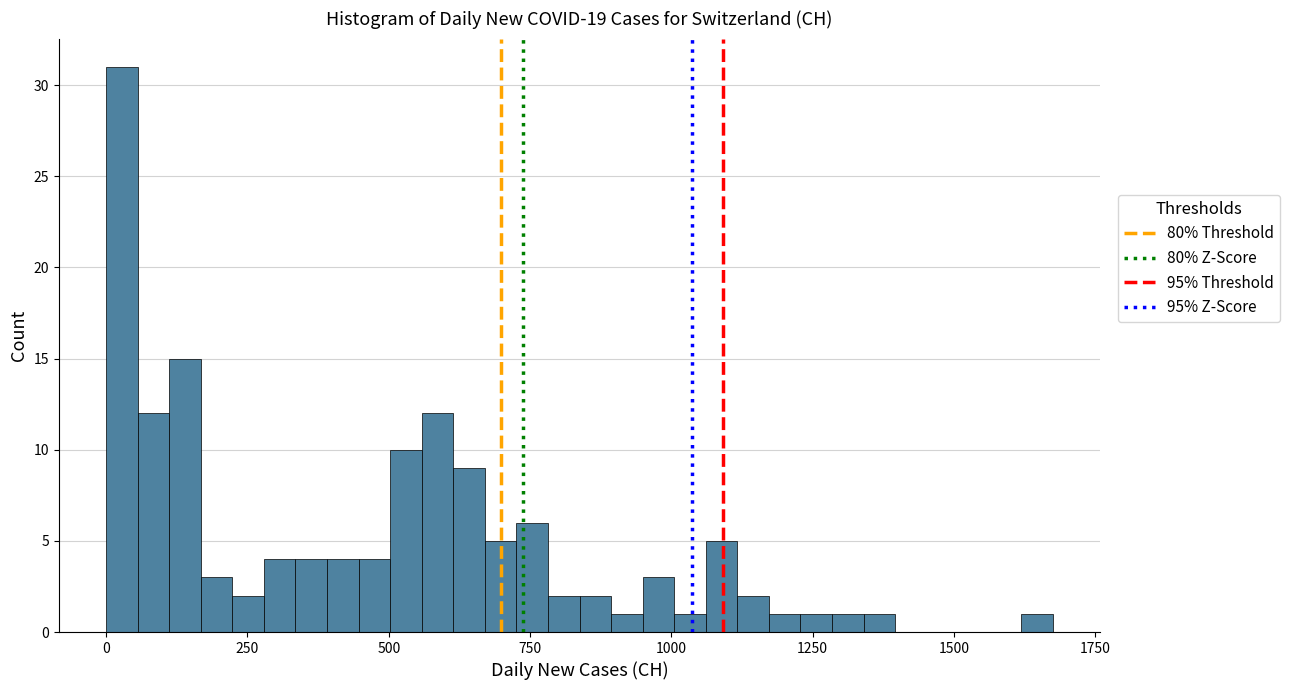

Around what value on the x-axis is the tallest bar? Give the approximate position of its centre, as read against the axis.

50